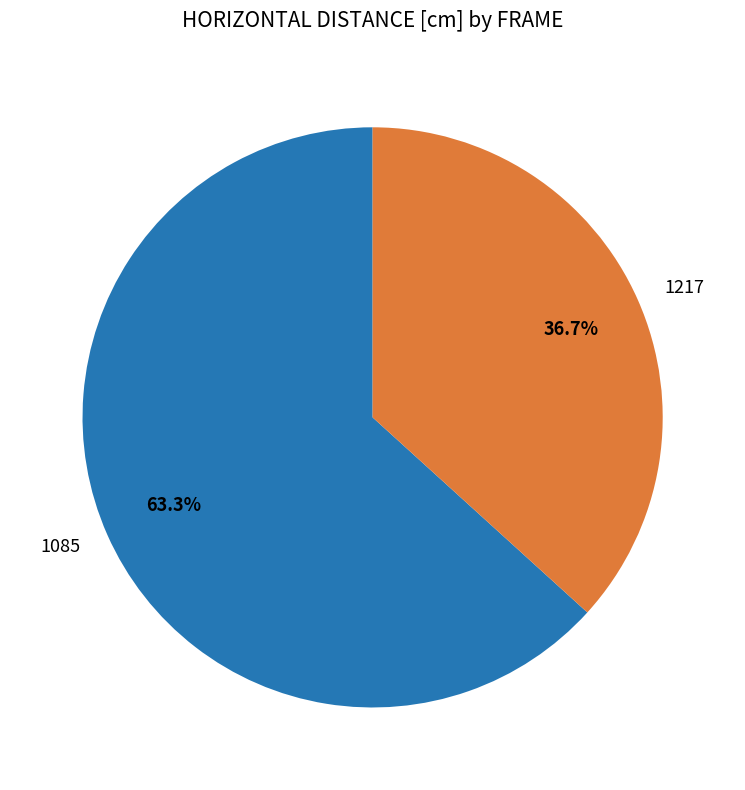

To the nearest percent, what portion does 1217 represent?

37%